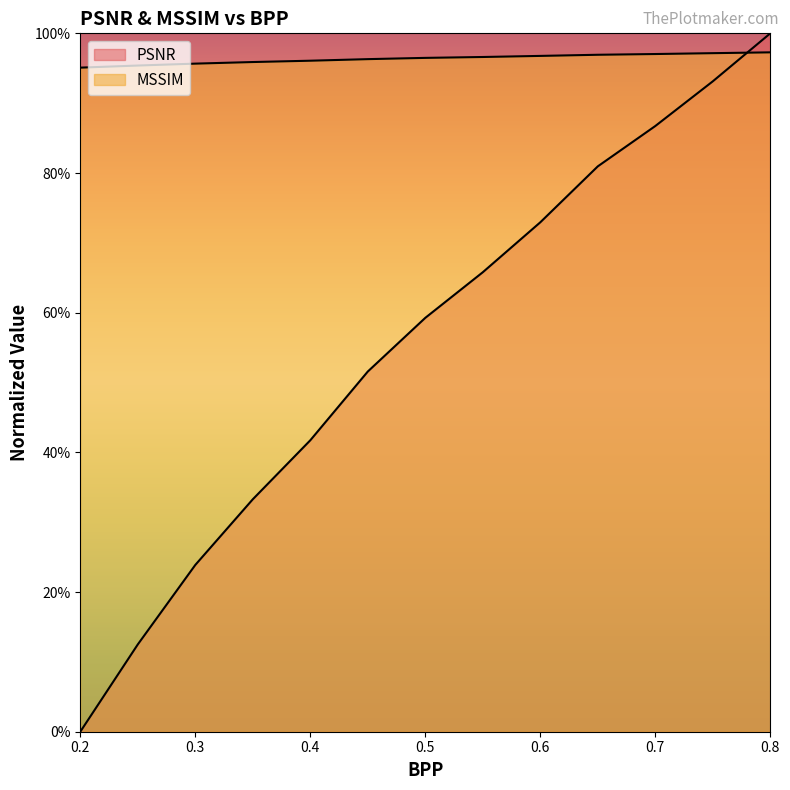

Does the chart have visible grid lines?

No